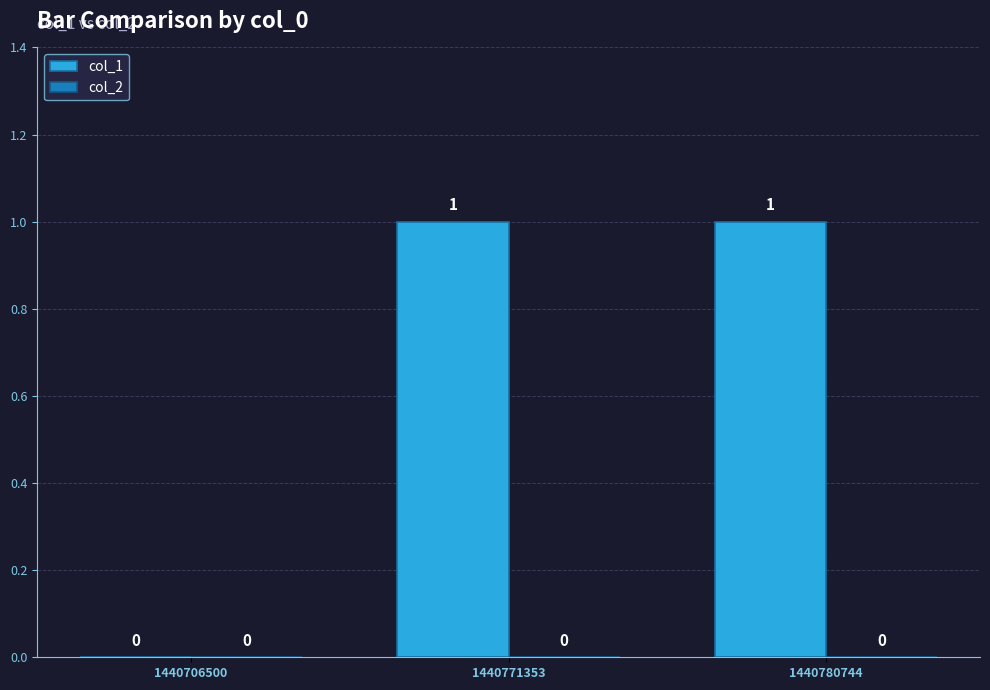

True or false: the data shows 0 at 1440780744.

False